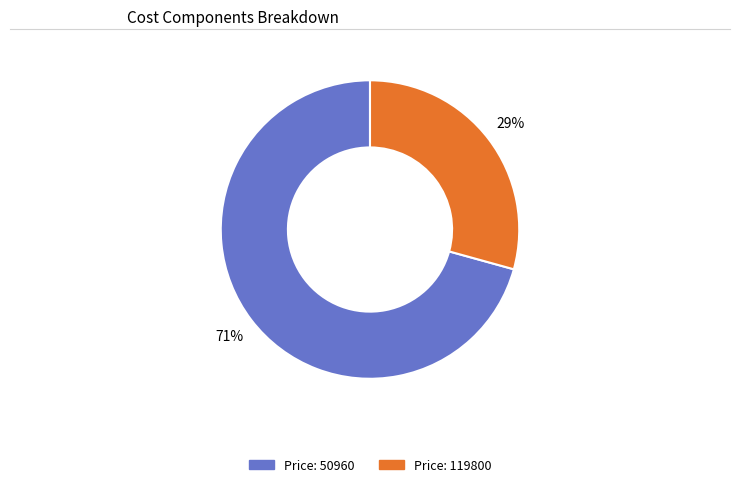

Is there any slice that represents more than half of the pie?

Yes